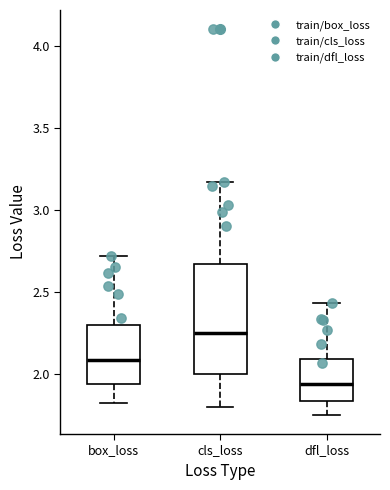

Reading left to right, read every box against the y-axis: the position of its median line, the range the box covers, and the ends of its whiskers. The values are not printed on the chart, so give them approximately, as read against the axis.

box_loss: median 2.10, box 1.95 to 2.30, whiskers 1.85 to 2.70
cls_loss: median 2.25, box 2.00 to 2.65, whiskers 1.80 to 3.15
dfl_loss: median 1.95, box 1.85 to 2.10, whiskers 1.75 to 2.45